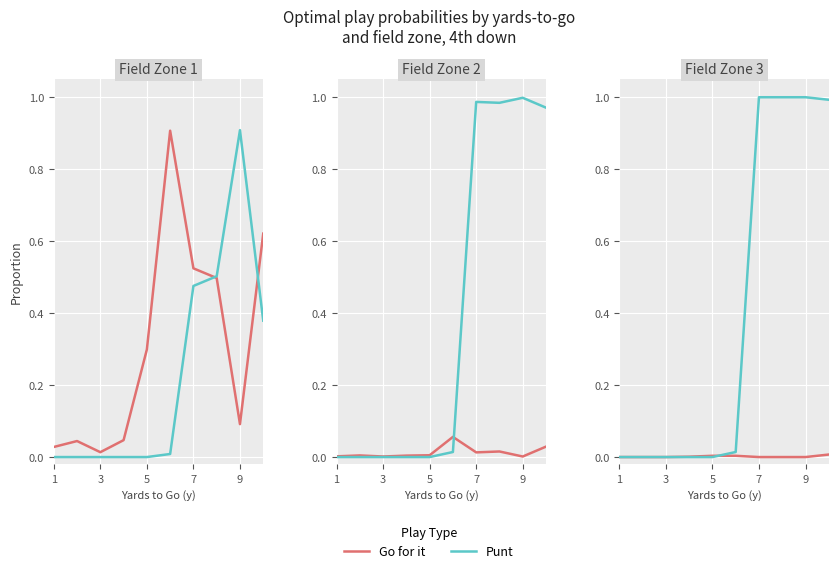

What are all the series names shown in the legend?

Go for it, Punt